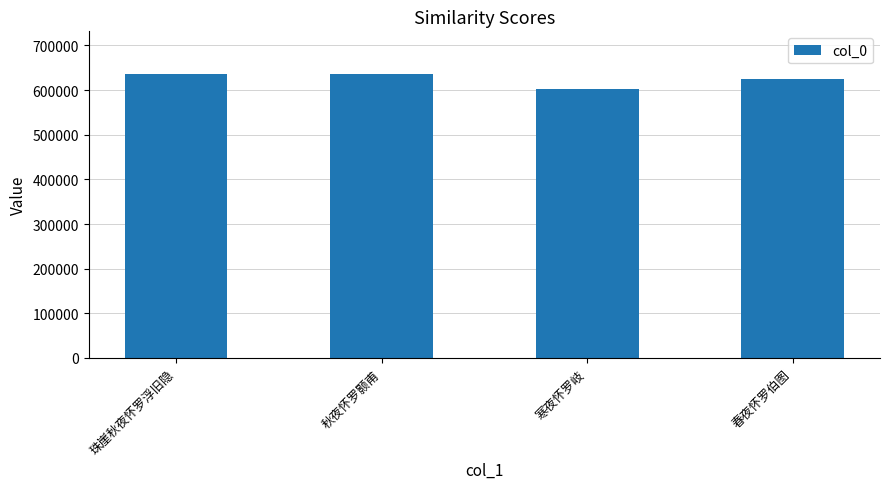

Is it true that the value at 春夜怀罗伯图 is 624096?

True